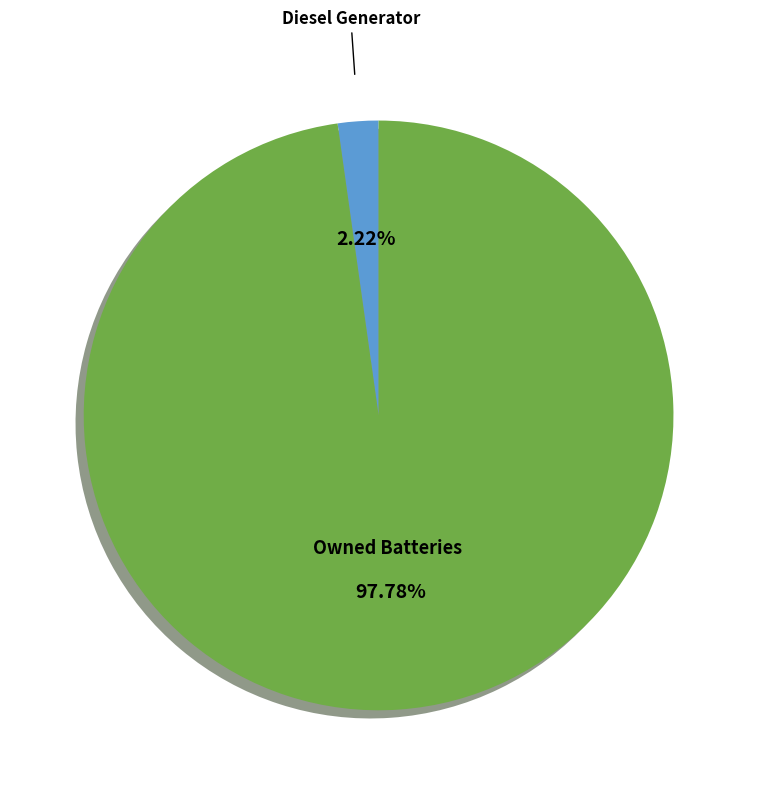

Does any single category account for the majority?

Yes